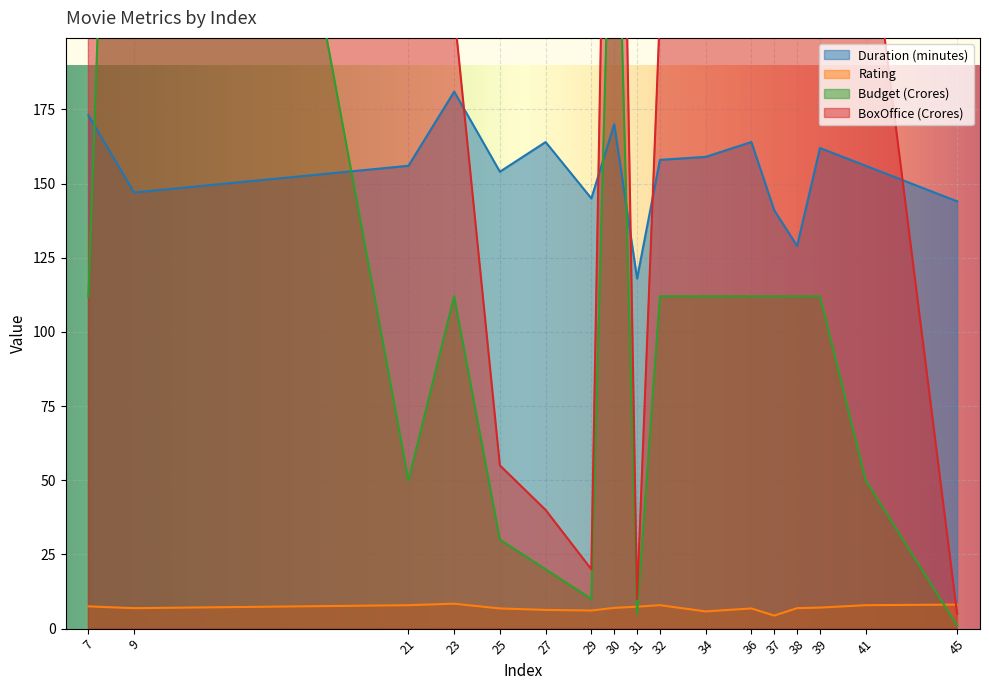

Is the value of Duration (minutes) at 29 greater than the value of Budget (Crores) at 32?

Yes